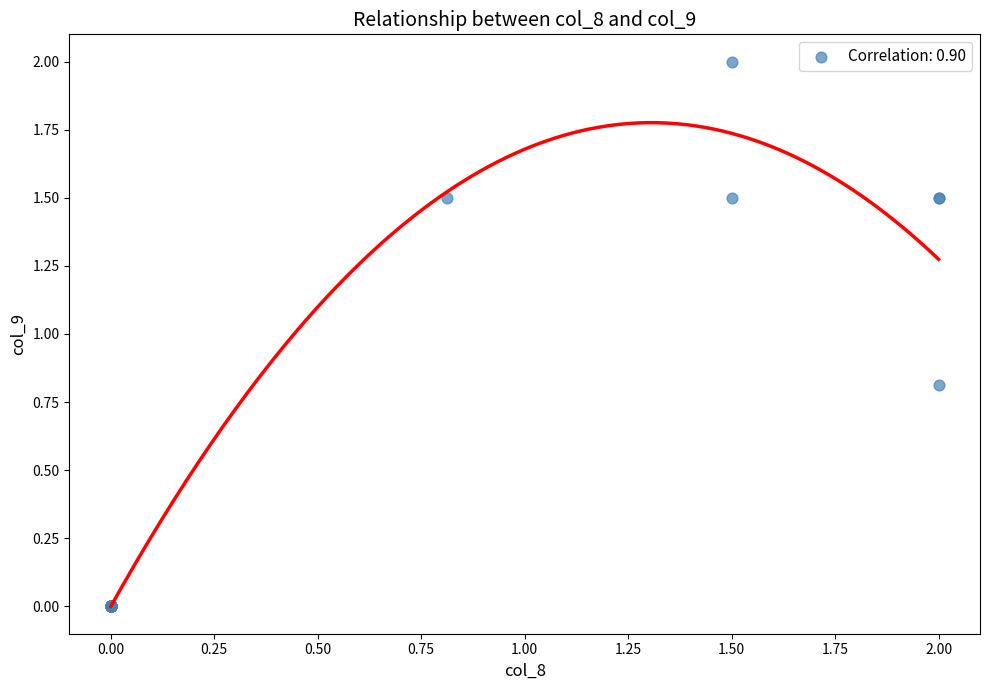

What Y value in the scatter plot is closest to 1?

0.8